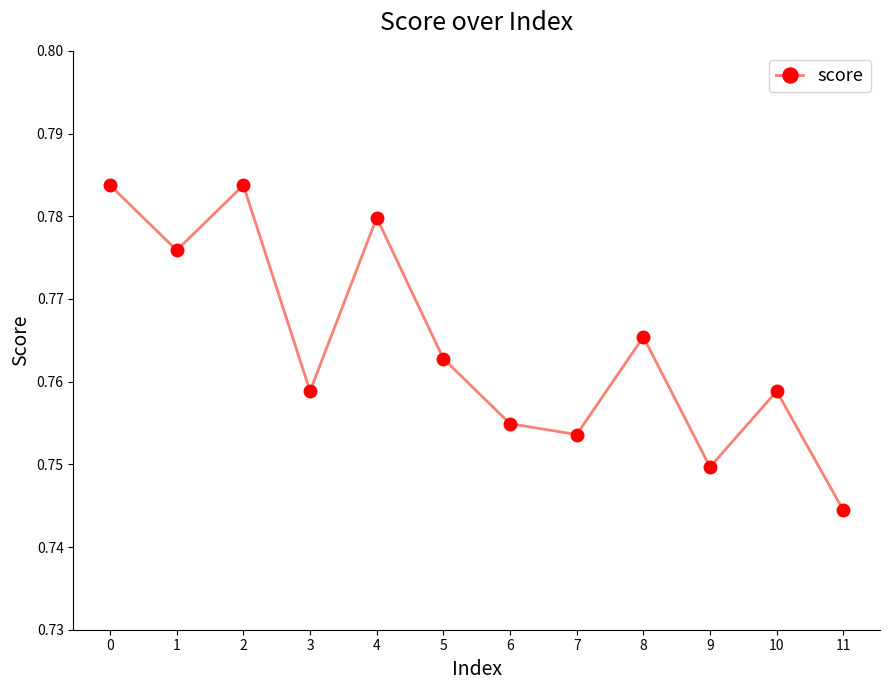

Which has a higher value, 4 or 2?

2